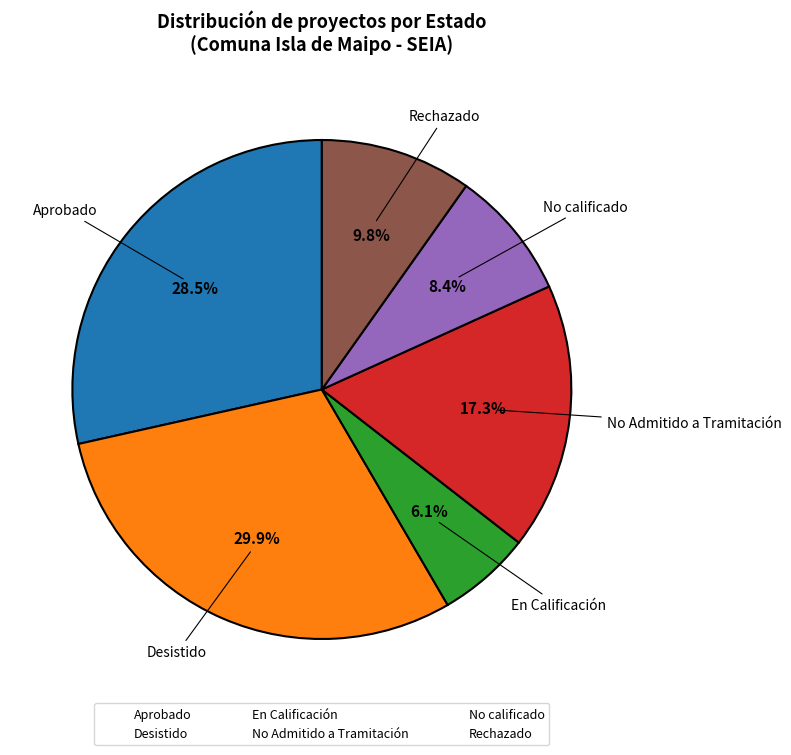

Is there any slice that represents more than half of the pie?

No